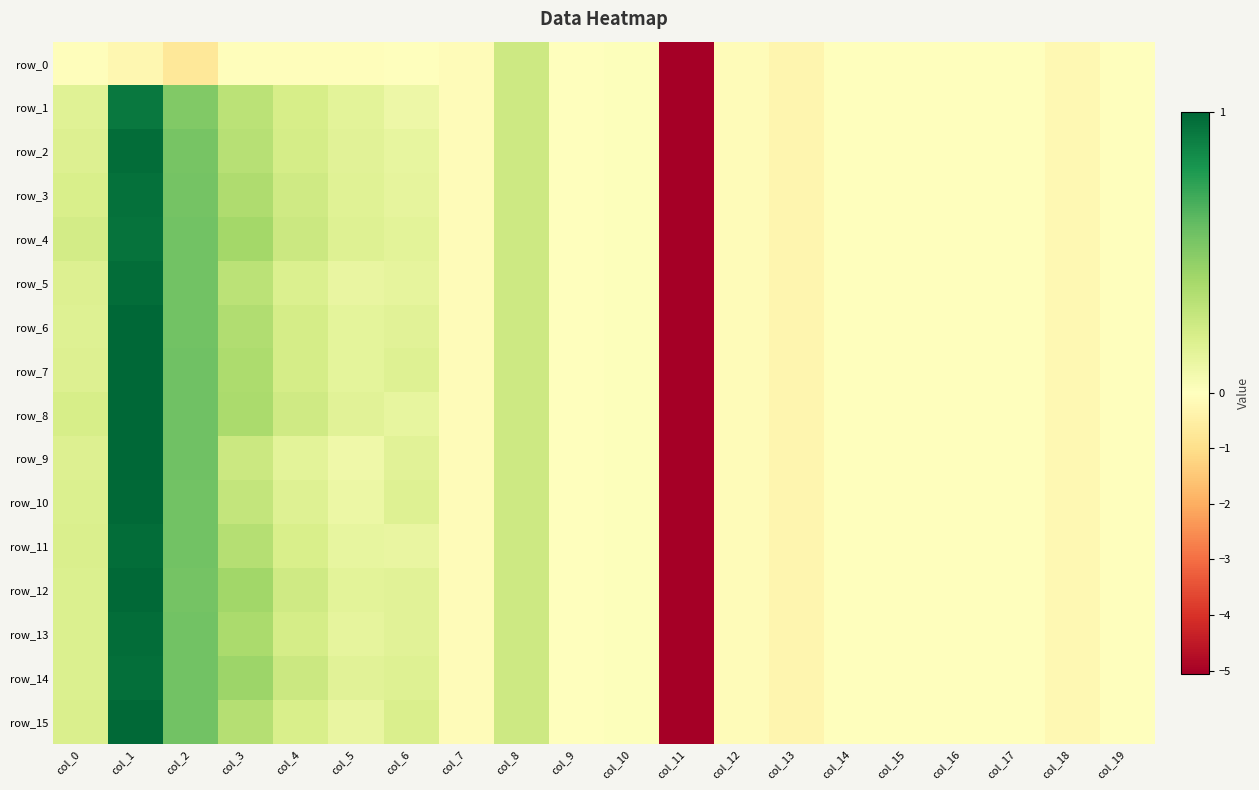

How many values in the row_6 series are below 0?

10